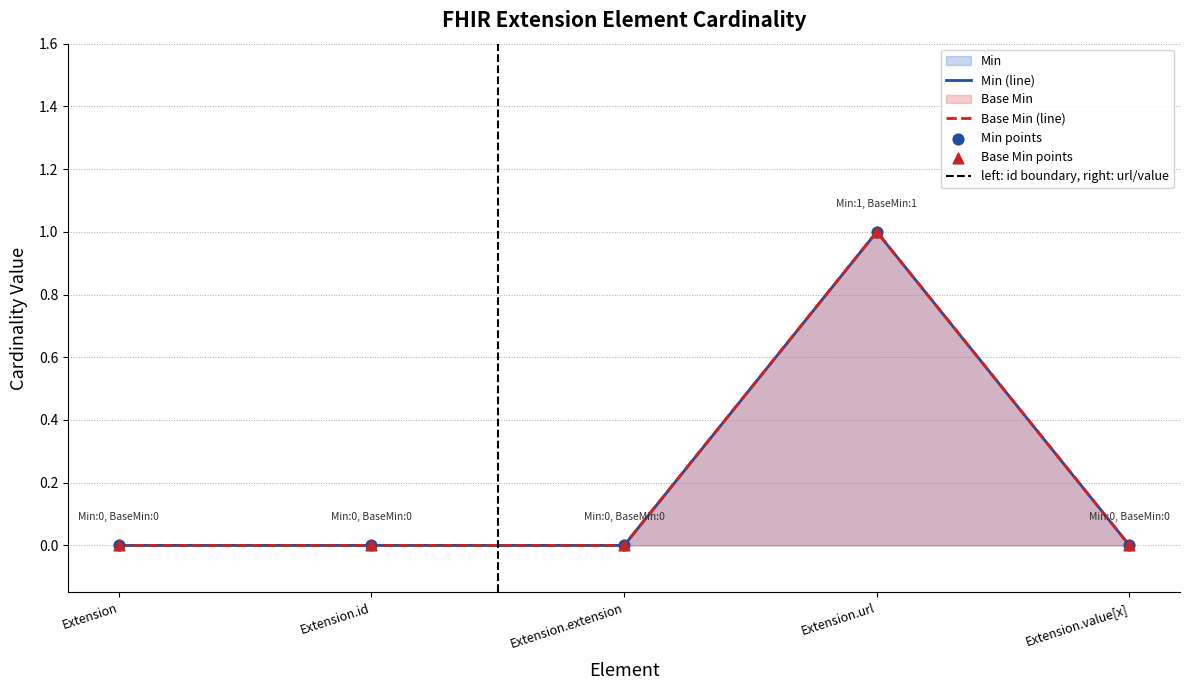

Which series has the largest Y range (max minus min)?

Min